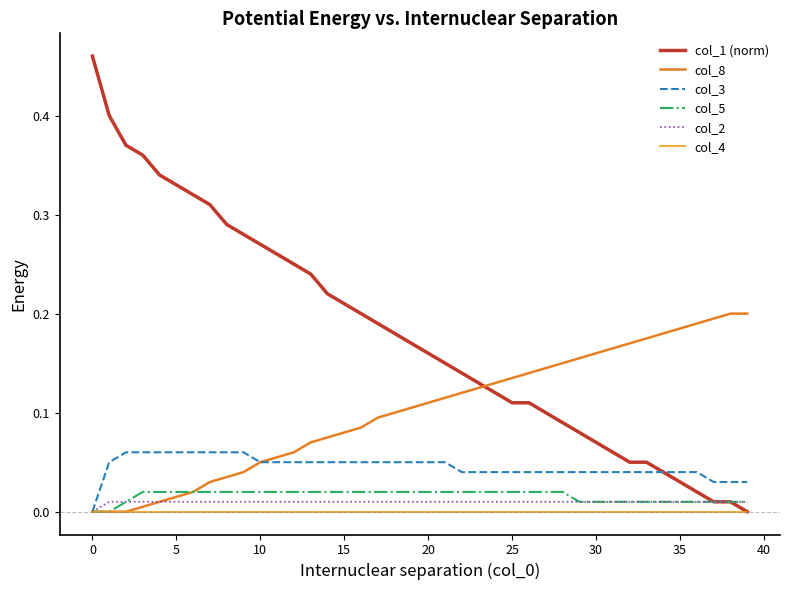

What is the label of the 31st point from the left?

30